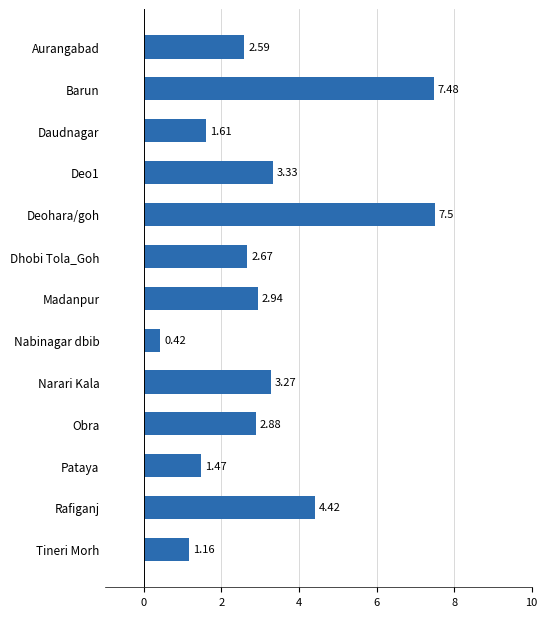

Which label corresponds to the largest value in the chart?

Deohara/goh